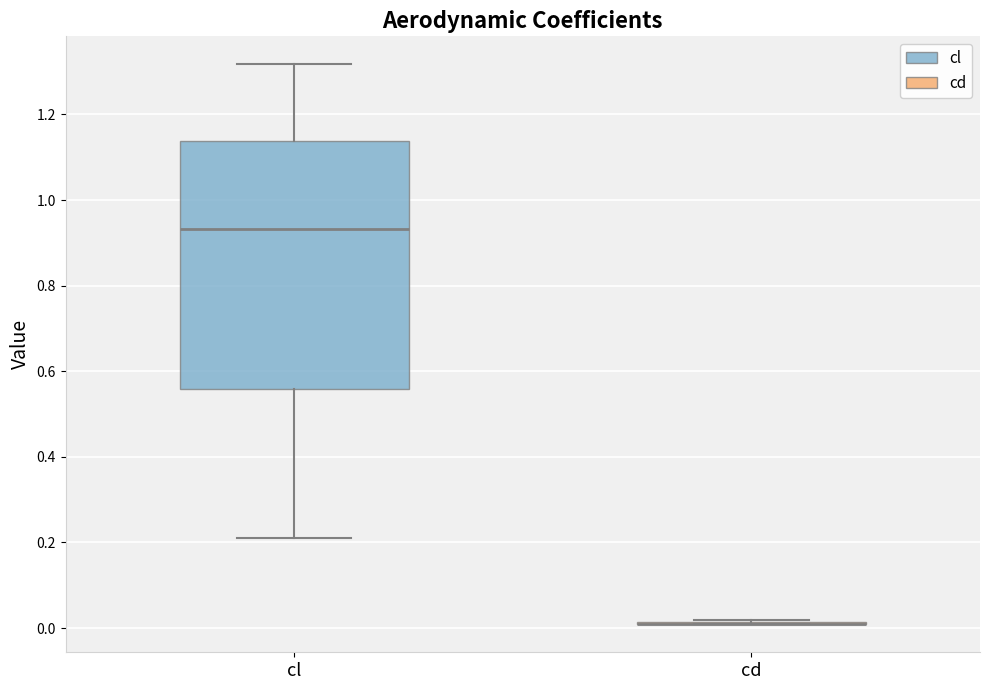

Reading left to right, transcribe this box plot: for each box, give where its median line is, the range the box spans, and where its two whiskers end, as read against the y-axis. The values are not printed on the chart, so give them approximately, as read against the axis.

cl: median 0.94, box 0.56 to 1.14, whiskers 0.20 to 1.32
cd: box collapsed to a line at 0.02, whiskers 0.00 to 0.02